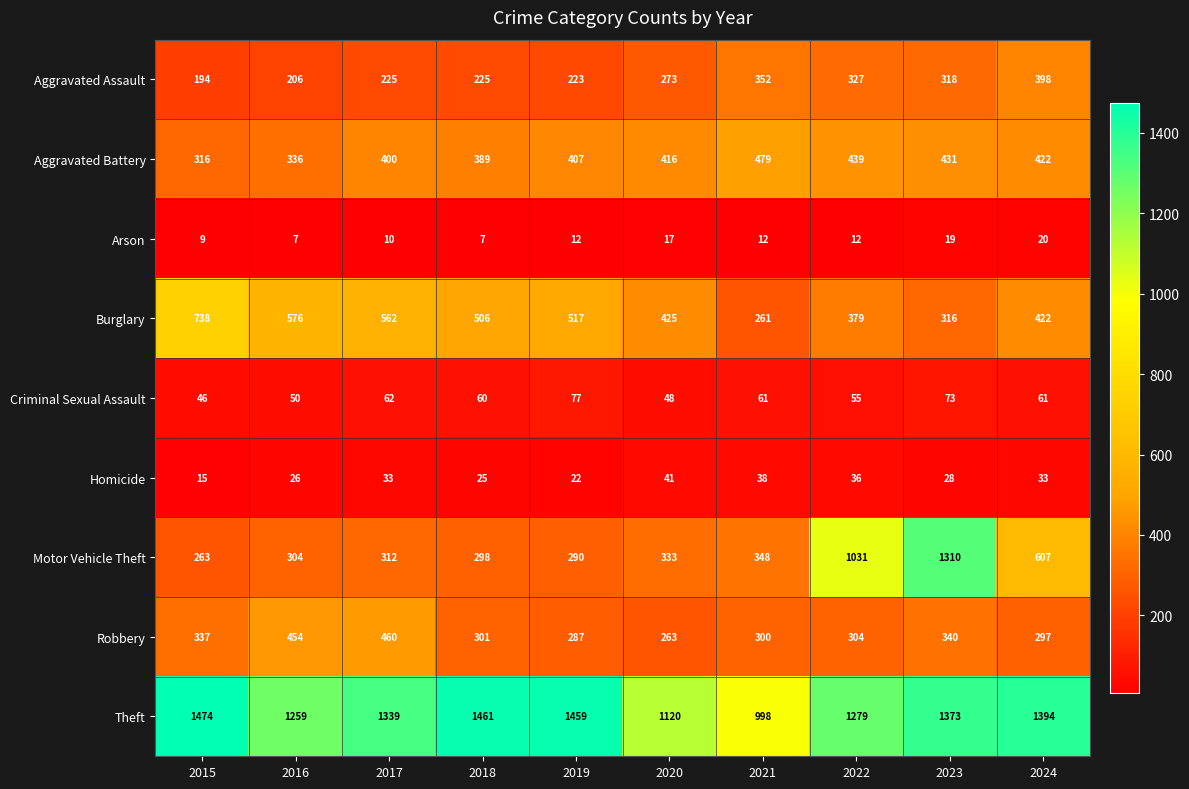

True or false: Arson has a value of 12 at 2019.

True